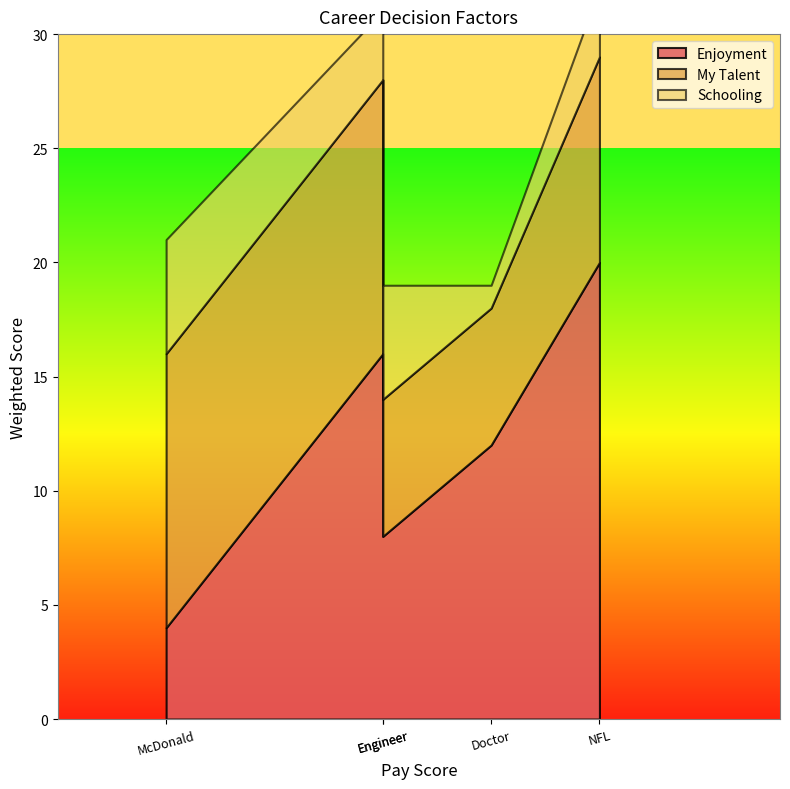

Reading right to left, what are all the values shown in this chart?

Enjoyment: Truck Driver=8	Engineer=16	NFL=20	Doctor=12	McDonald=4
My Talent: Truck Driver=6	Engineer=12	NFL=9	Doctor=6	McDonald=12
Schooling: Truck Driver=5	Engineer=3	NFL=3	Doctor=1	McDonald=5